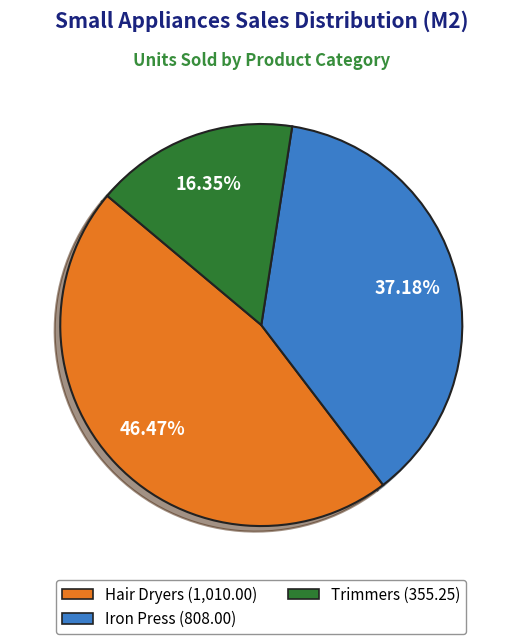

Is there any slice that represents more than half of the pie?

No